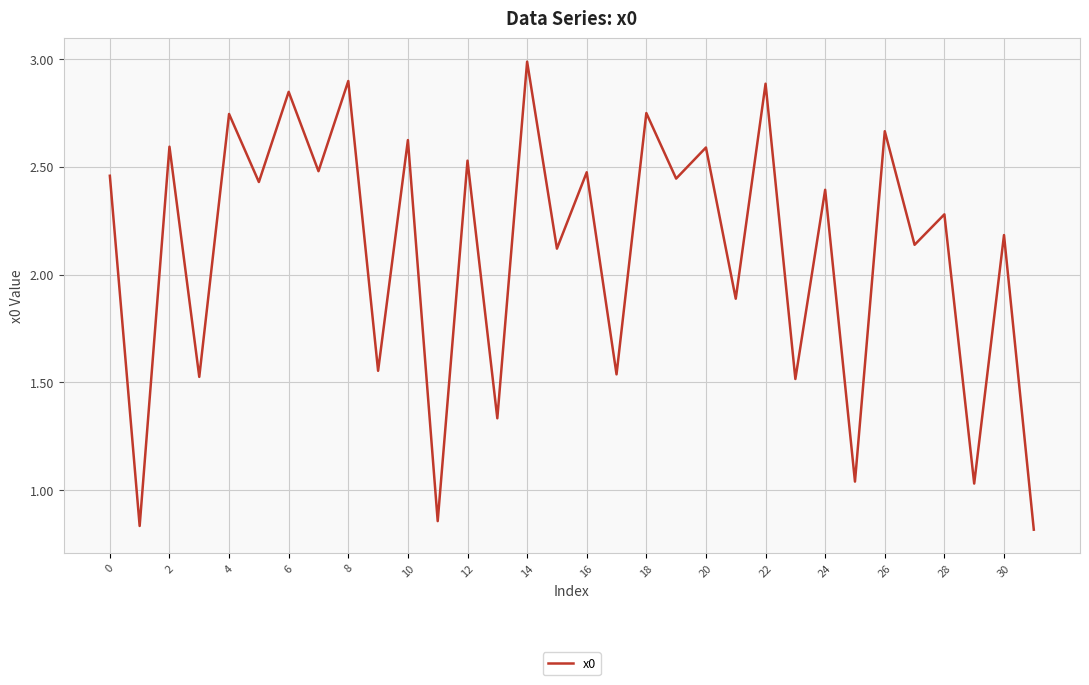

What is the difference between the maximum and minimum values?

2.2